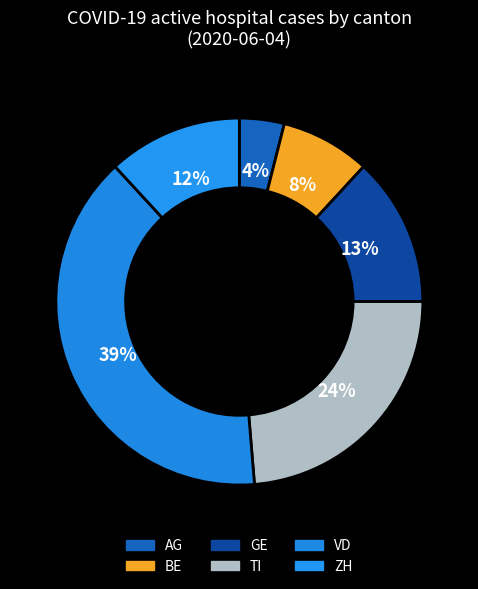

Between VD and BE, which is larger?

VD